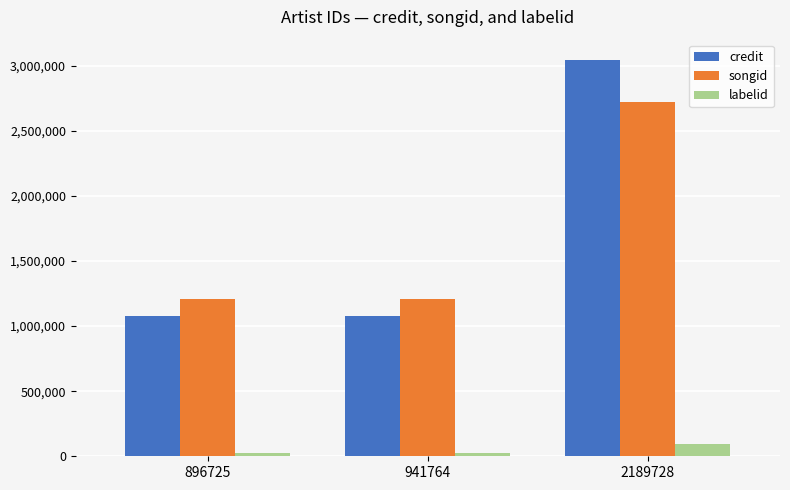

List the series in order of their peak value, highest first.

credit, songid, labelid